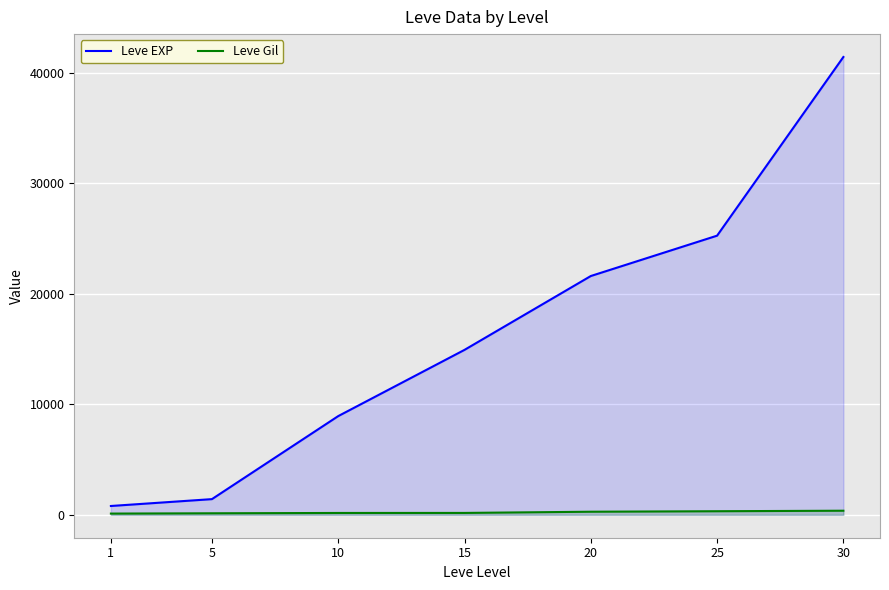

How many lines are shown in the chart?

2